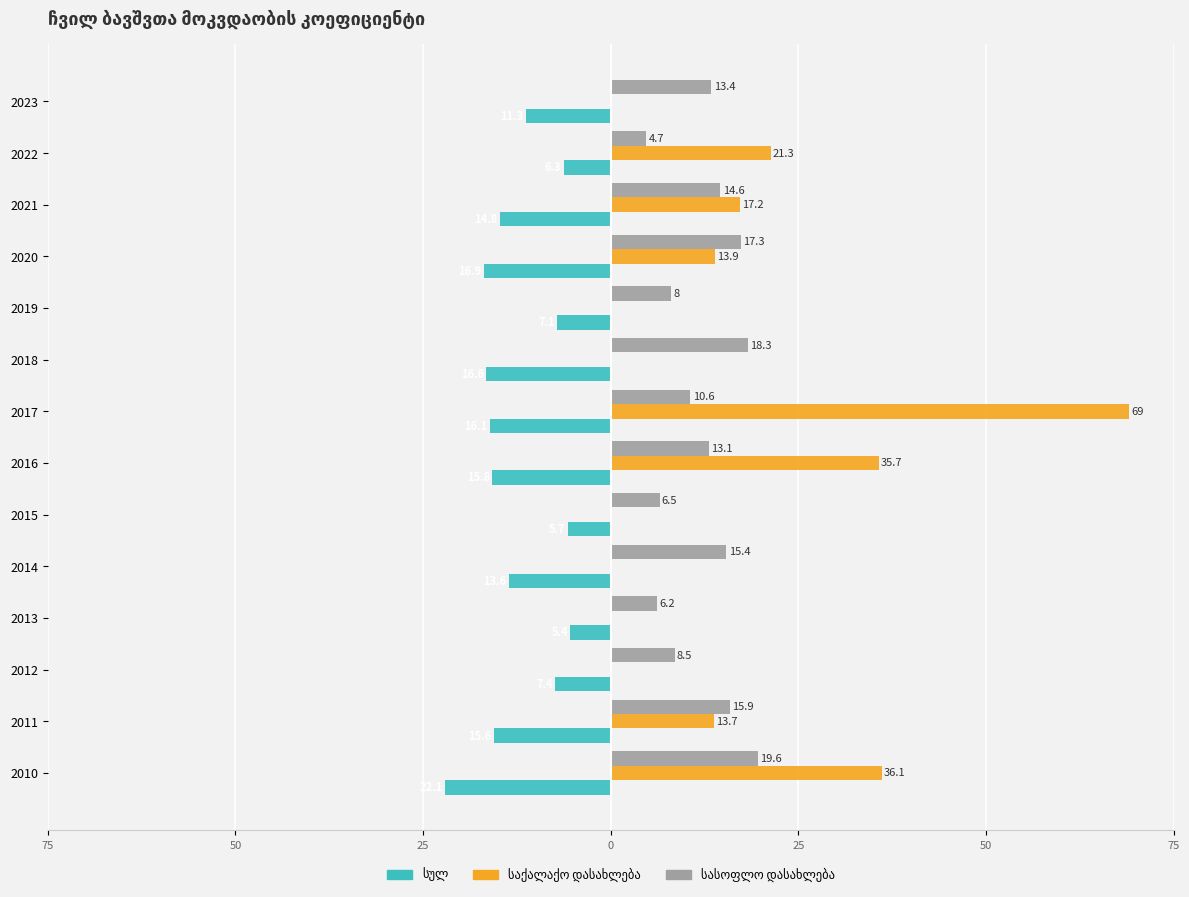

Which series has the widest spread of values?

საქალაქო დასახლება